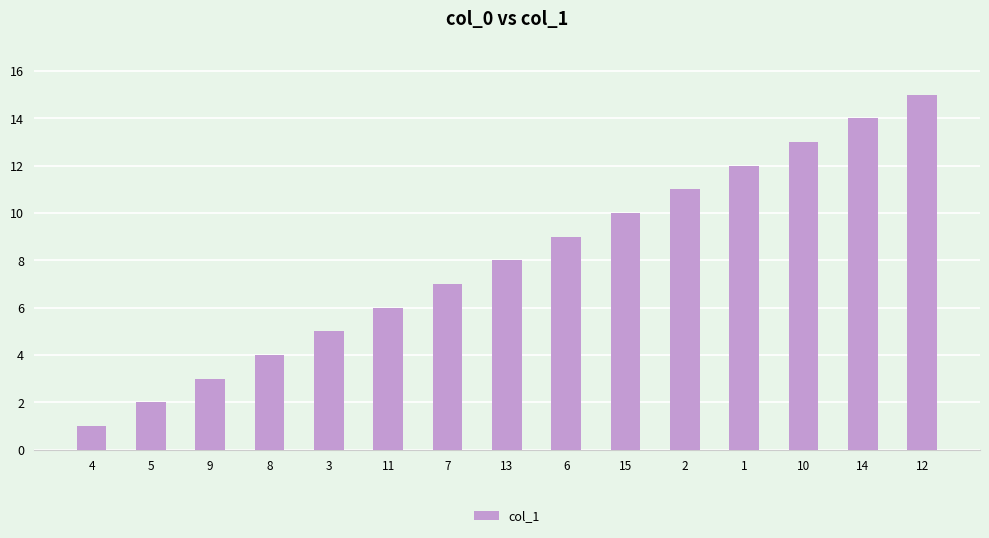

What is the smallest value displayed?

1